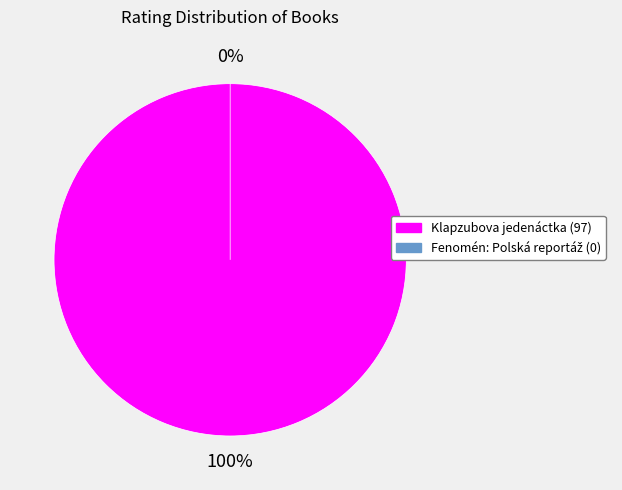

How many segments does this pie chart have?

2